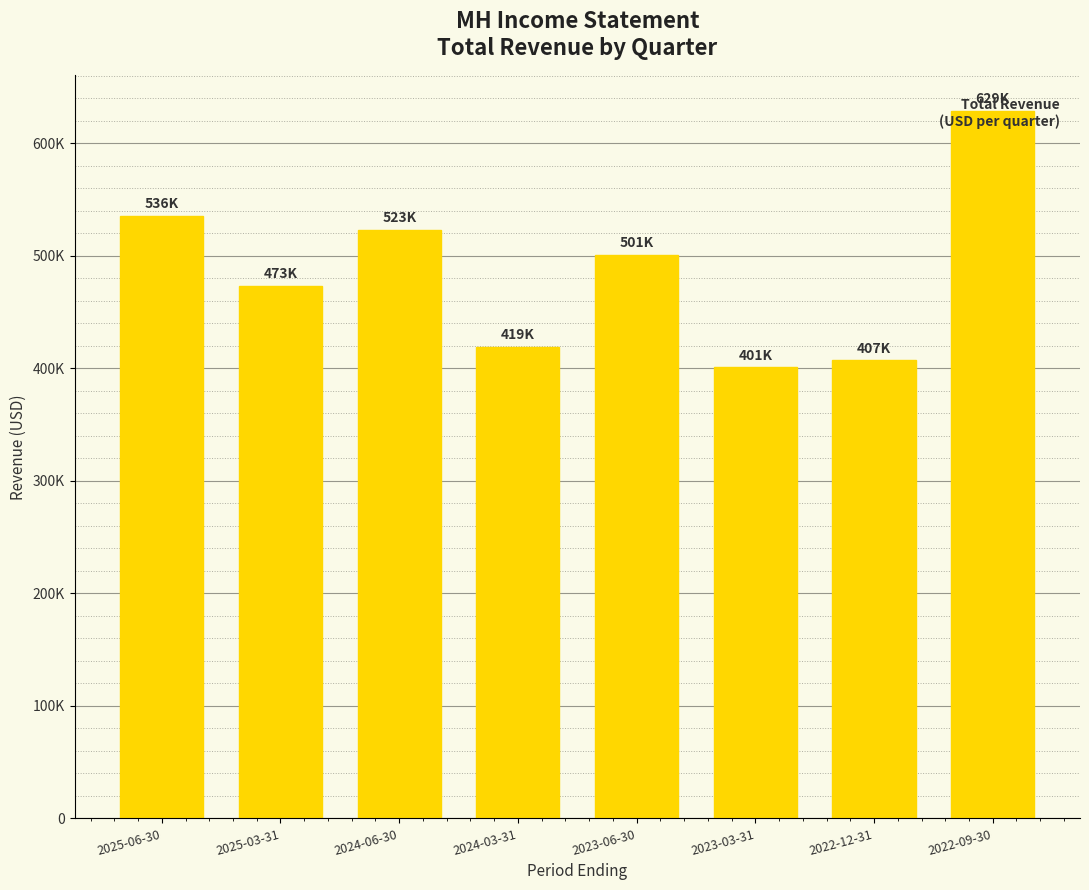

What is the sum of the values at 2022-09-30 and 2022-12-31?

1035900